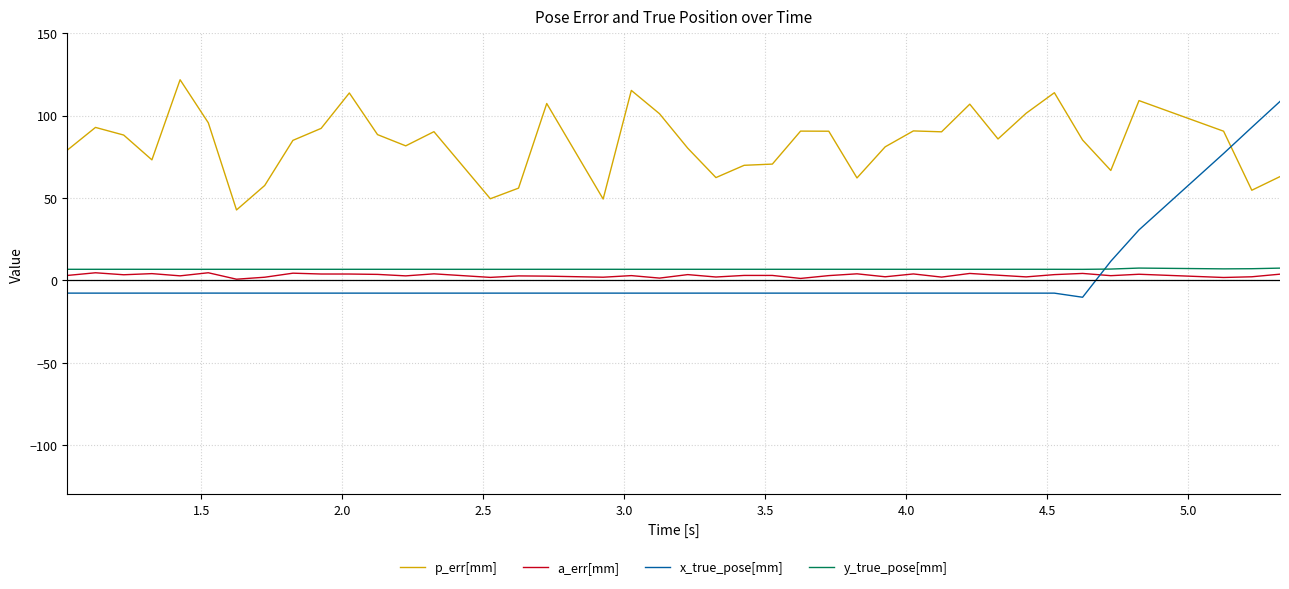

Which series has the largest total across all categories?

p_err[mm]